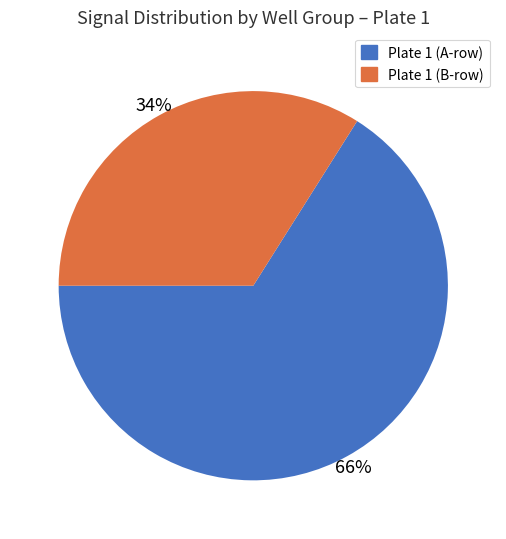

Does any single category account for the majority?

Yes